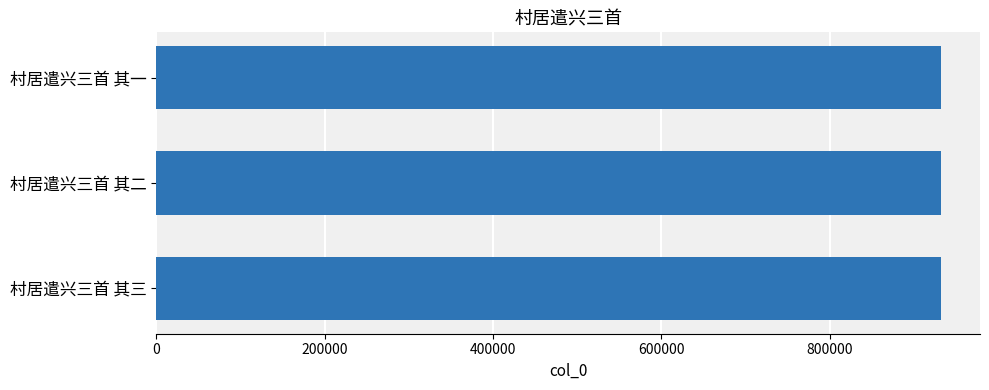

Are the bars horizontal?

Yes